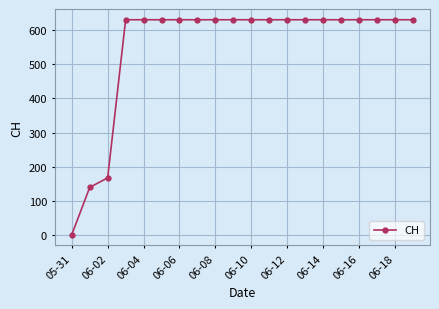

Reading left to right, what are all the values shown in this chart?

0	139	167	631	631	631	631	631	631	631	631	631	631	631	631	631	631	631	631	631